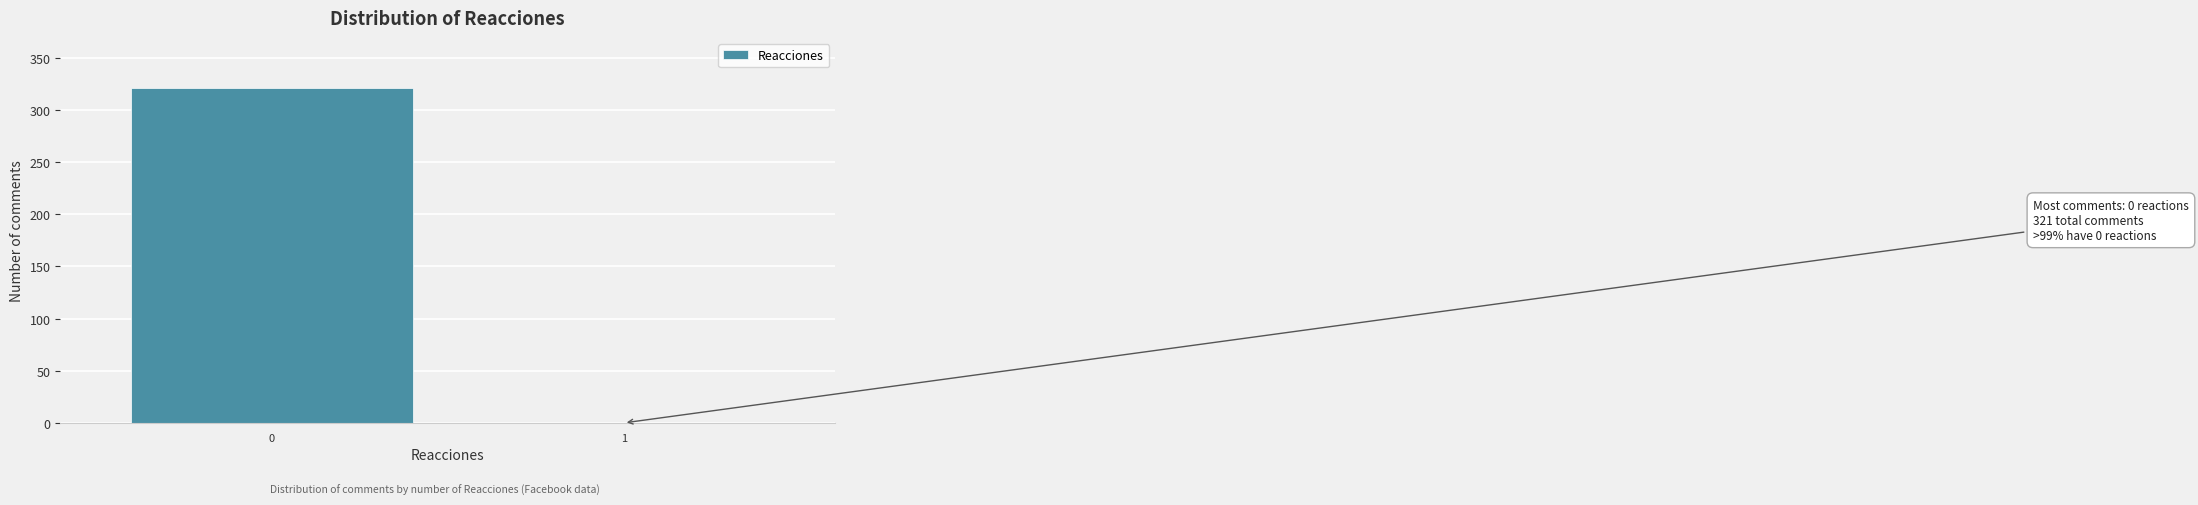

Reading right to left, what are all the values shown in this chart?

1=0	0=321